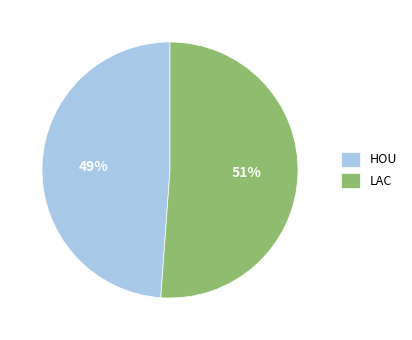

The LAC slice represents 51% of the pie. True or false?

True